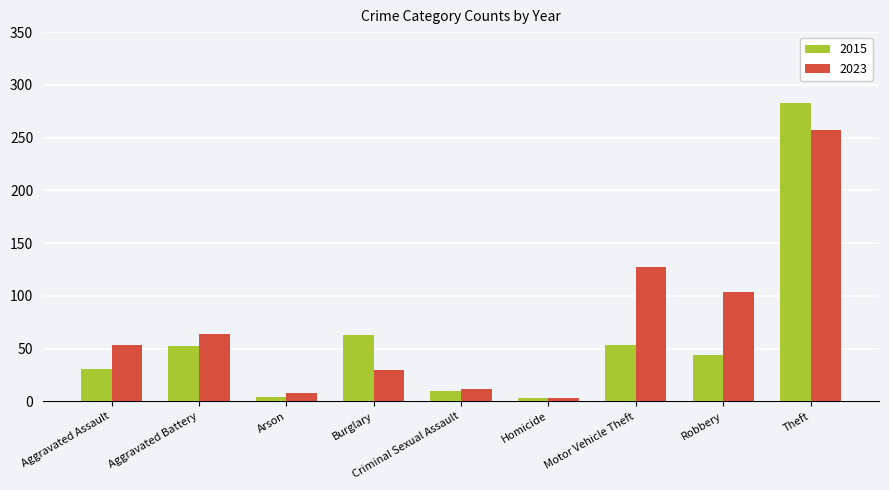

How many categories are shown in the chart?

9